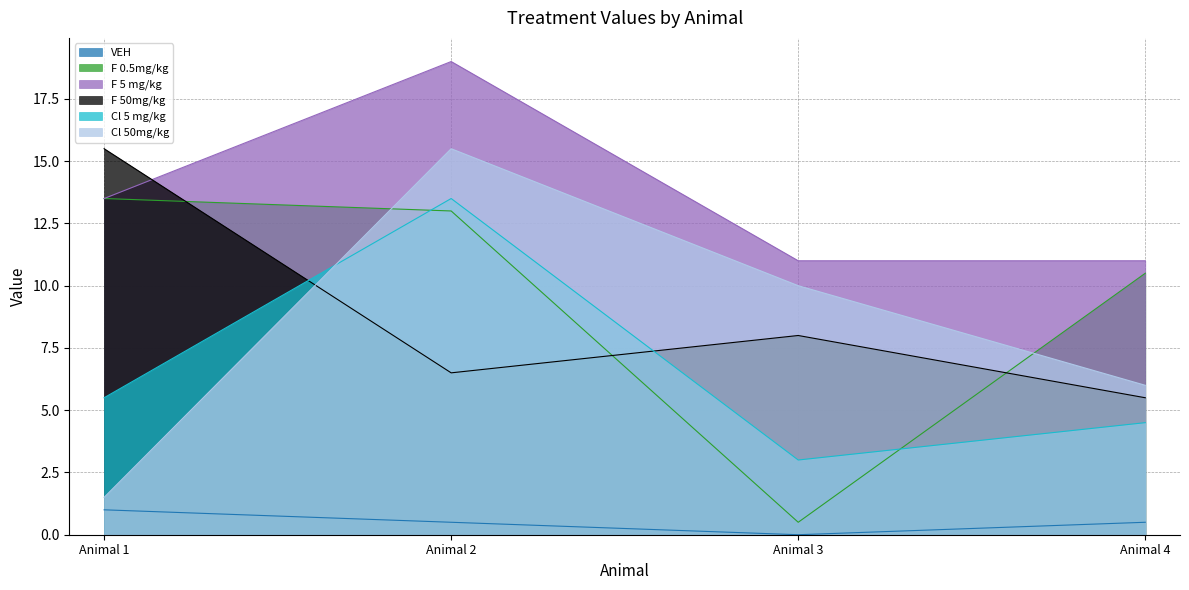

Where does the F 5 mg/kg series first go above 13?

Animal 1